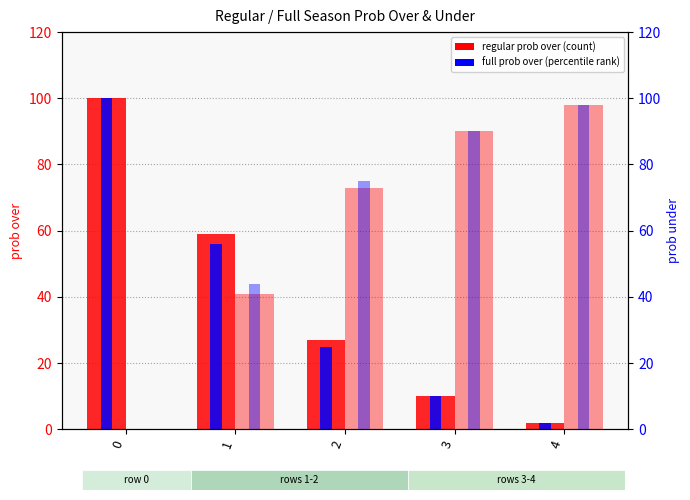

The all 2023 full prob under series shows 90 at 3. True or false?

True